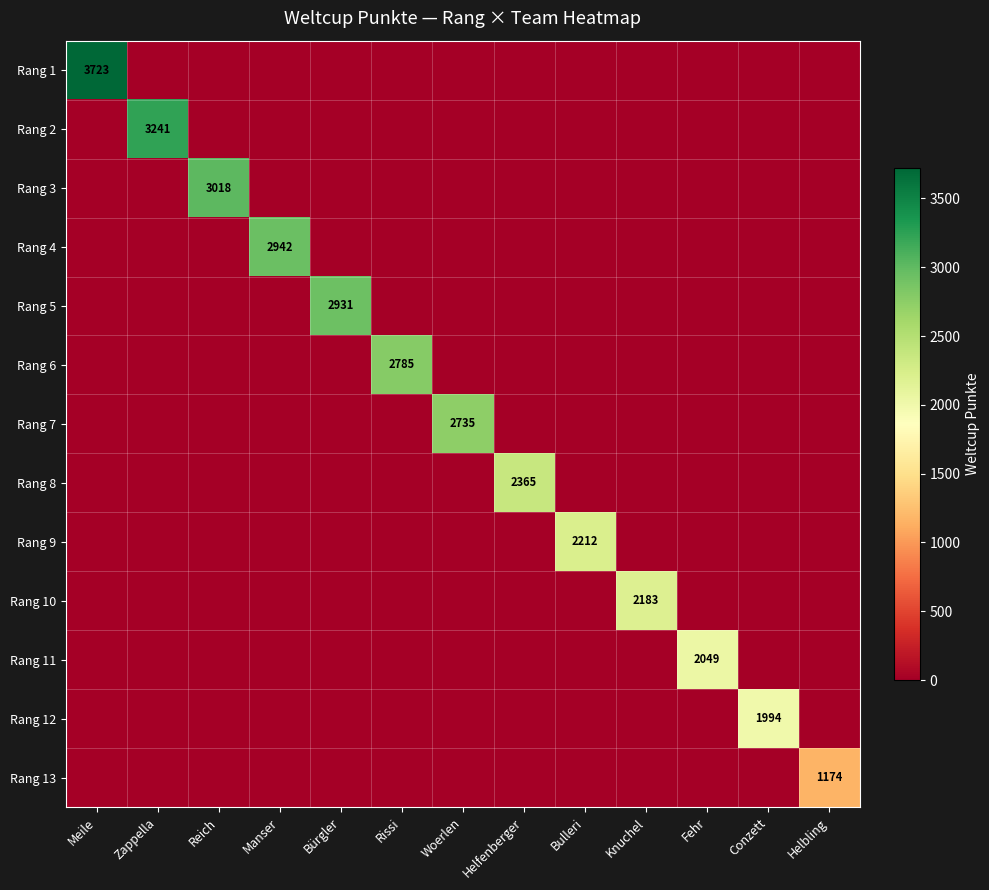

List the series in order of their peak value, lowest first.

Rang 13, Rang 12, Rang 11, Rang 10, Rang 9, Rang 8, Rang 7, Rang 6, Rang 5, Rang 4, Rang 3, Rang 2, Rang 1